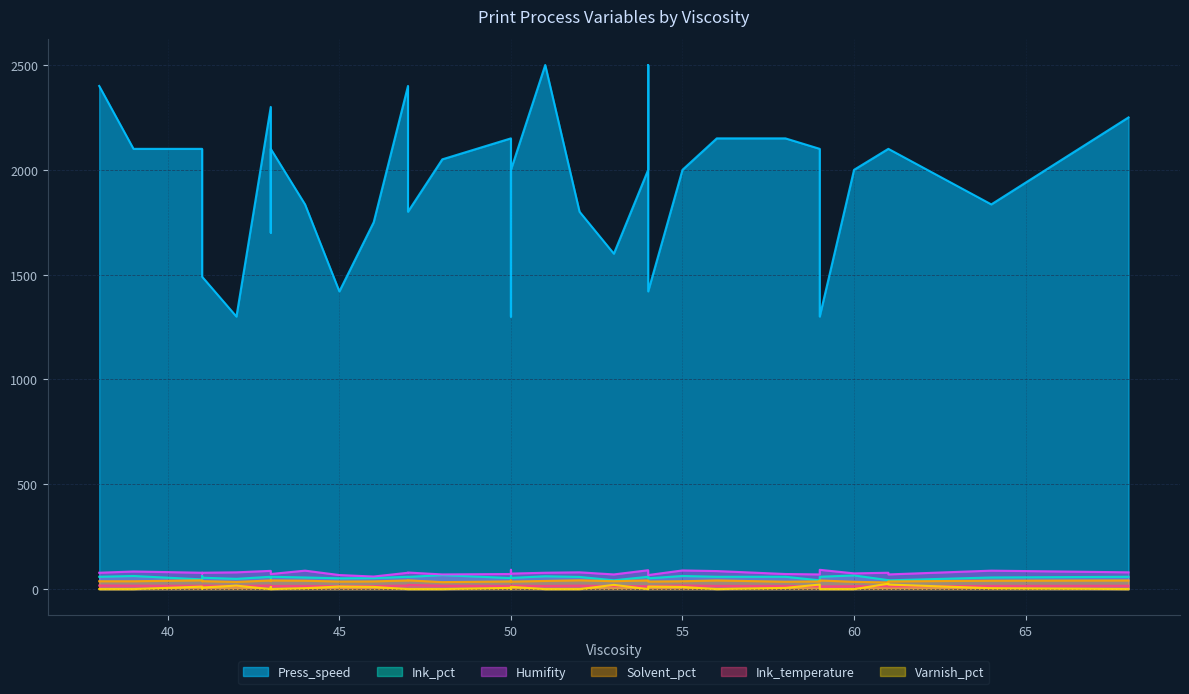

How many data points does each series have?

35